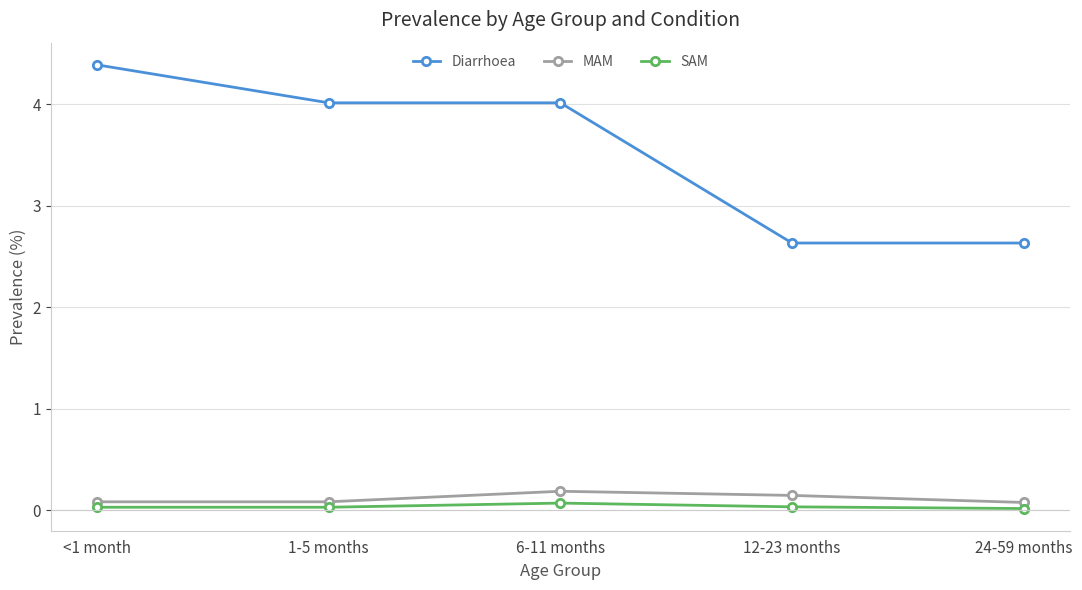

What is the label of the 5th point from the right?

<1 month